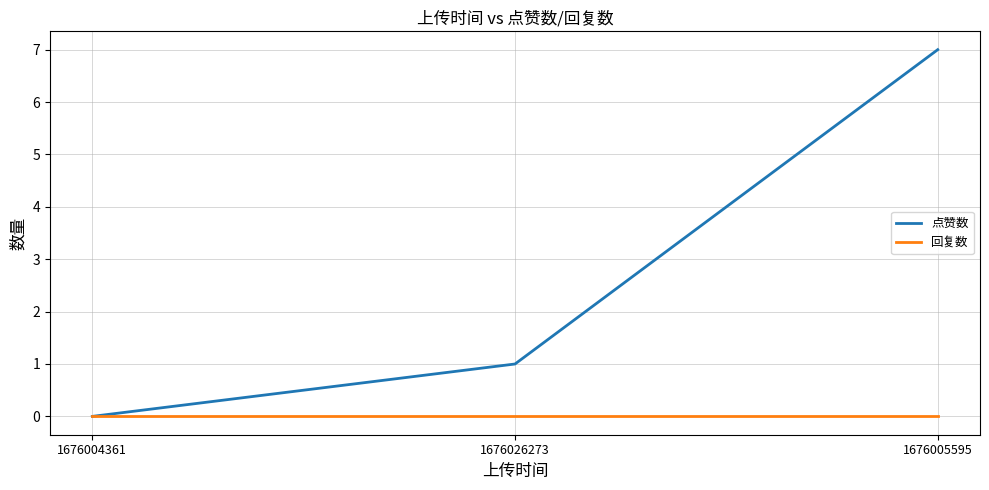

At which label is 点赞数 closest to 3?

1676026273